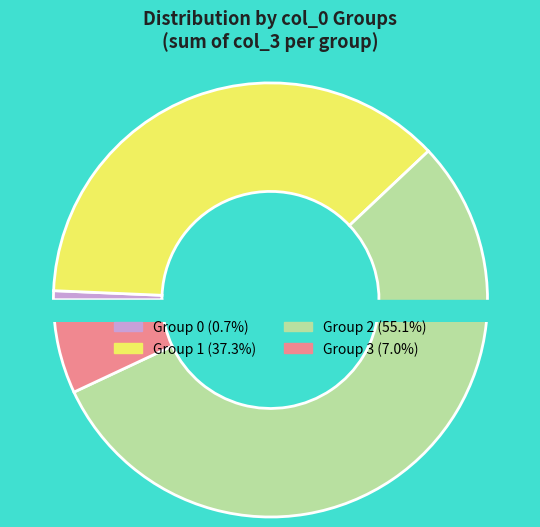

Between 3 and 6, which is larger?

6